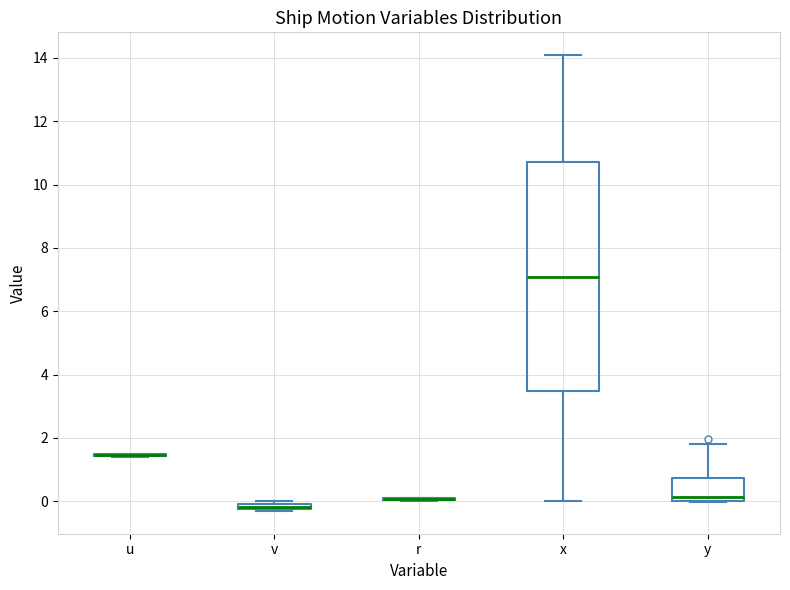

Where is the upper edge of the box for y on the y-axis? The values are not printed on the chart, so give them approximately, as read against the axis.

0.8